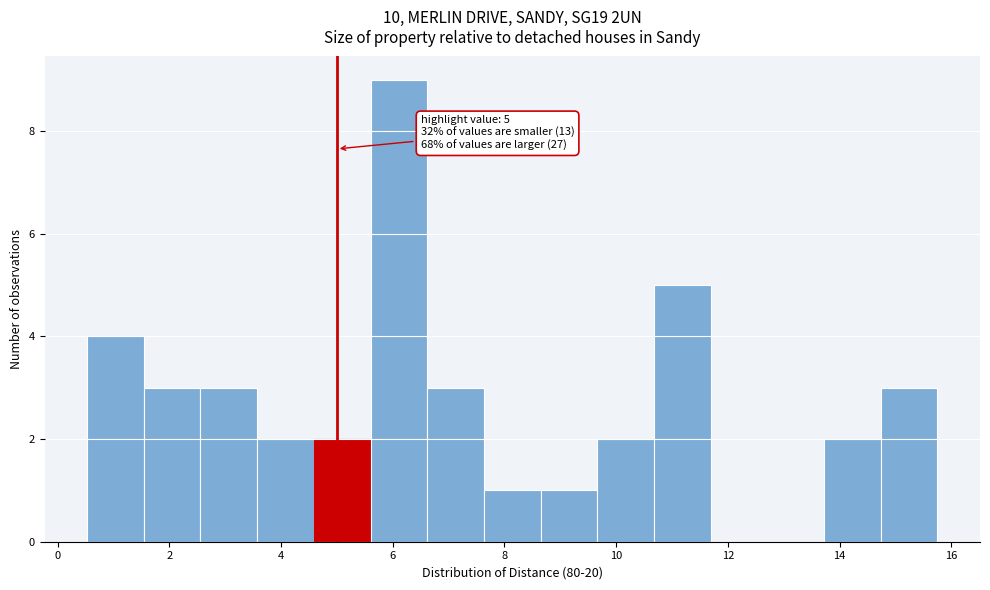

Which range on the x-axis has the tallest bar?

5.6 to 6.6